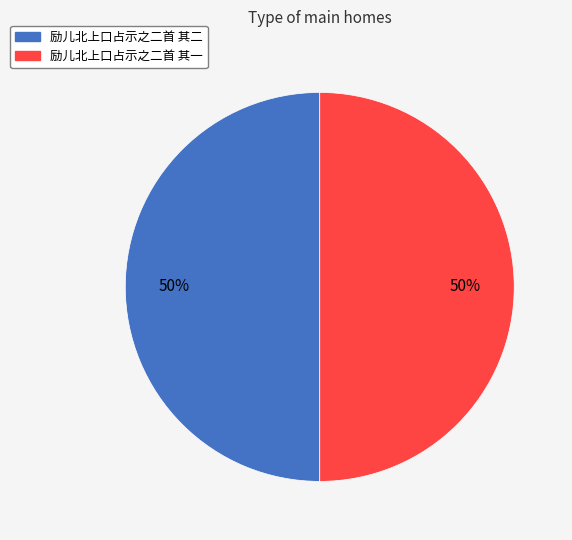

Is it true that 励儿北上口占示之二首 其一 is 62% of the pie?

False